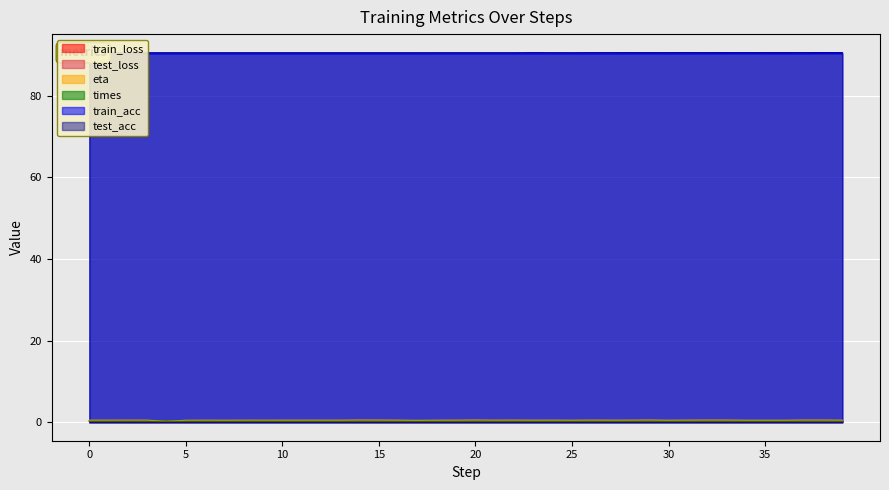

What is the value of the eta point at the 26th from the left?

0.5